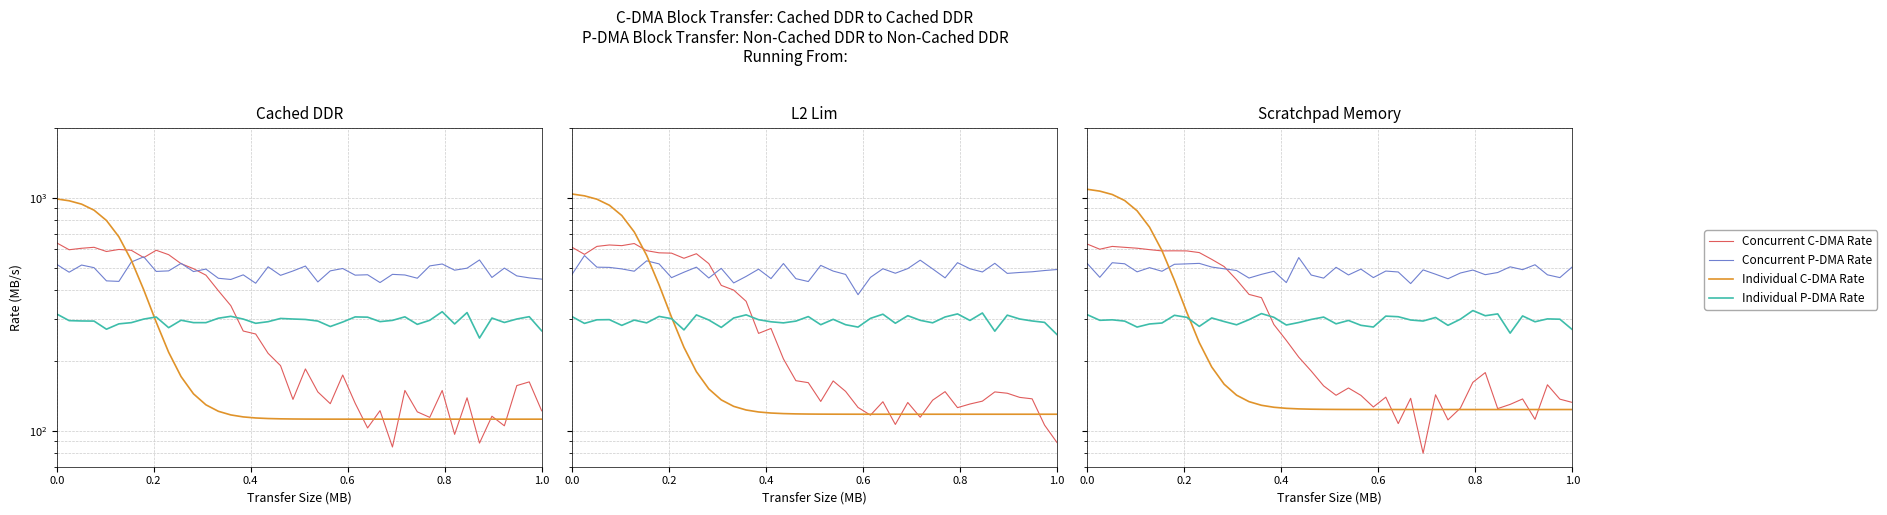

Reading left to right, extract all data points from this chart.

Concurrent C-DMA Rate: 631.8	600.8	617.7	612.1	606.8	598.3	590.9	591.4	590.8	581.1	543.6	506.1	444.4	384.4	372.2	285.4	244.0	206.7	180.3	155.7	141.8	152.4	141.7	126.3	139.2	107.2	137.7	80.0	142.5	111.2	125.0	161.2	177.5	124.4	129.6	136.8	111.8	157.3	136.5	132.1
Concurrent P-DMA Rate: 521.0	455.1	525.7	520.3	480.4	500.7	483.1	517.7	519.8	522.3	503.7	495.1	486.7	451.8	468.6	483.1	432.1	553.2	465.5	451.5	502.3	465.9	493.5	453.9	484.2	479.7	427.8	489.7	469.3	448.7	474.9	488.9	467.1	477.2	504.8	490.9	515.3	466.5	453.8	504.6
Individual C-DMA Rate: 1086.2	1066.7	1031.8	972.2	878.2	747.0	592.3	442.2	321.6	238.7	187.6	158.2	142.0	133.2	128.5	126.0	124.7	124.0	123.6	123.4	123.3	123.3	123.2	123.2	123.2	123.2	123.2	123.2	123.2	123.2	123.2	123.2	123.2	123.2	123.2	123.2	123.2	123.2	123.2	123.2
Individual P-DMA Rate: 314.4	297.6	299.0	295.2	278.3	287.0	289.7	312.7	306.4	280.2	304.6	294.0	284.6	299.5	318.0	306.5	284.1	291.1	300.1	307.2	287.4	297.1	283.2	278.4	310.1	308.3	298.4	295.4	306.0	283.1	300.9	327.7	311.3	317.0	262.1	310.7	293.3	301.8	300.8	271.4